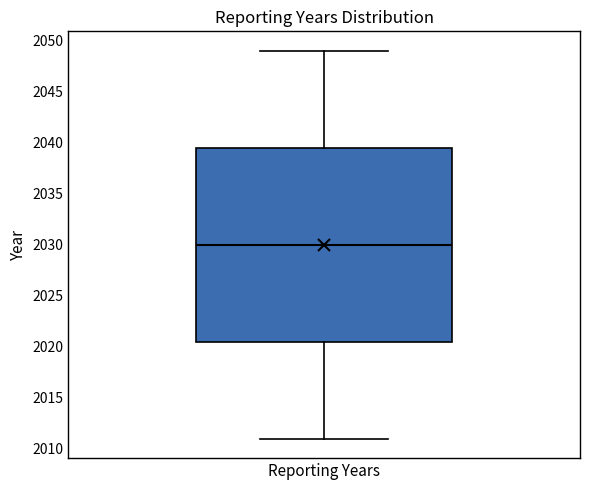

Transcribe this box plot: give where the median line is, the range the box spans, and where the two whiskers end, as read against the y-axis. The values are not printed on the chart, so give them approximately, as read against the axis.

median 2030.0, box 2020.5 to 2039.5, whiskers 2011.0 to 2049.0